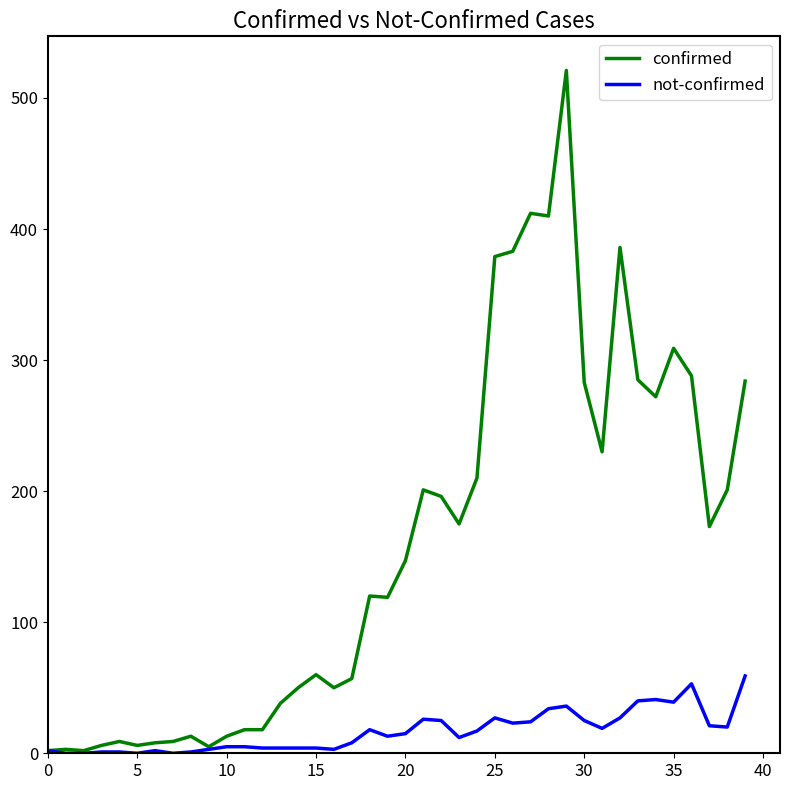

Which series has the largest total across all categories?

confirmed